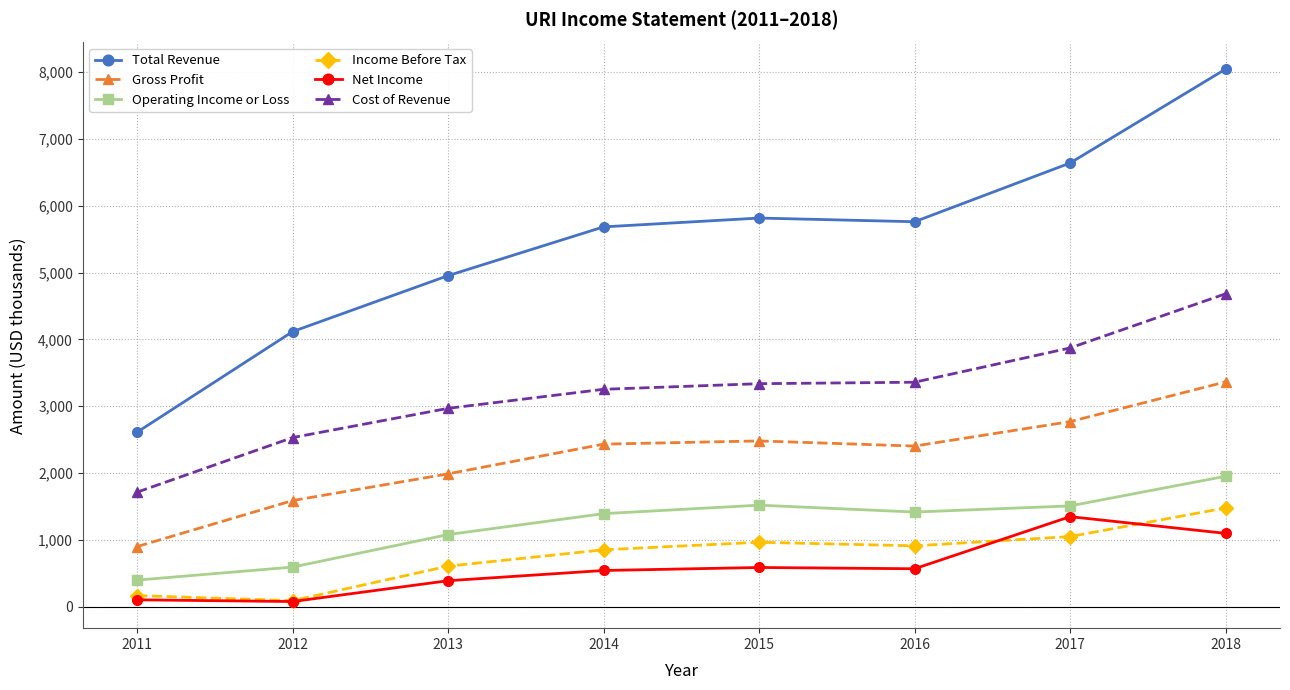

True or false: Gross Profit and Cost of Revenue intersect in this chart.

False